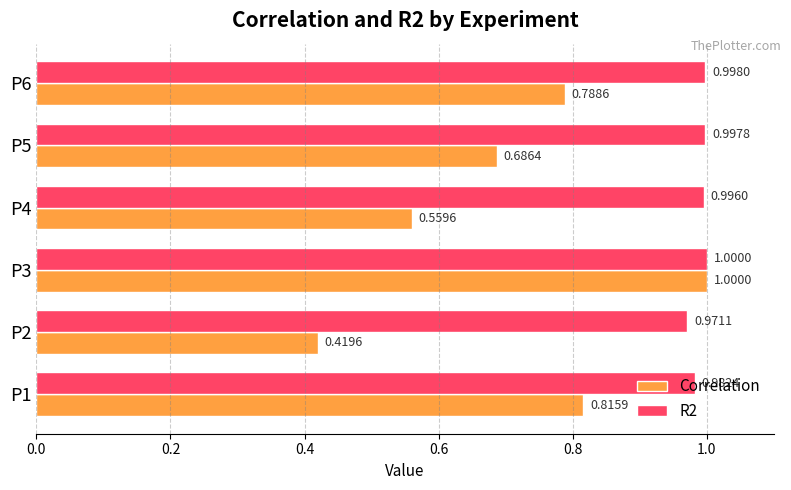

List the series in order of their overall mean, highest first.

R2, Correlation